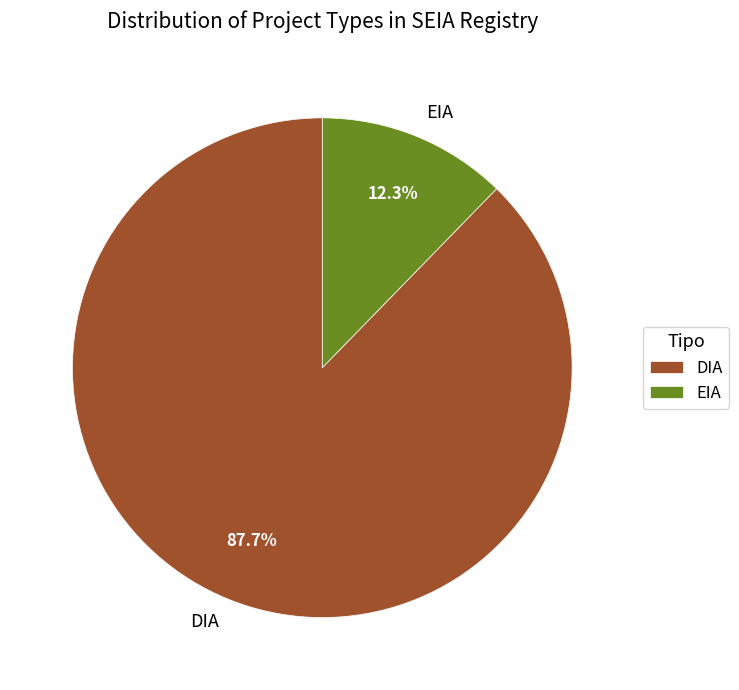

To the nearest percent, what is the difference between the largest and smallest slice percentages?

75%